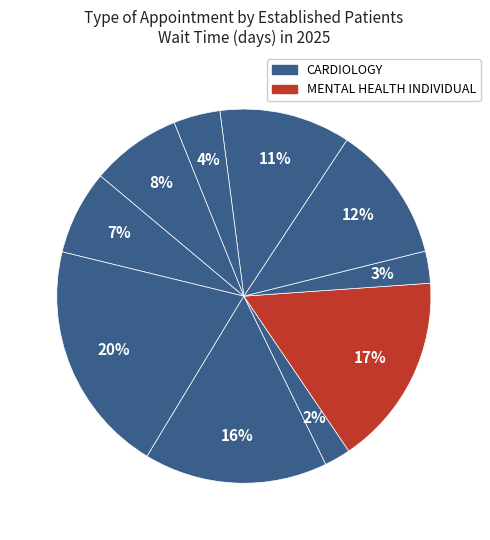

Is there any slice that represents more than half of the pie?

No